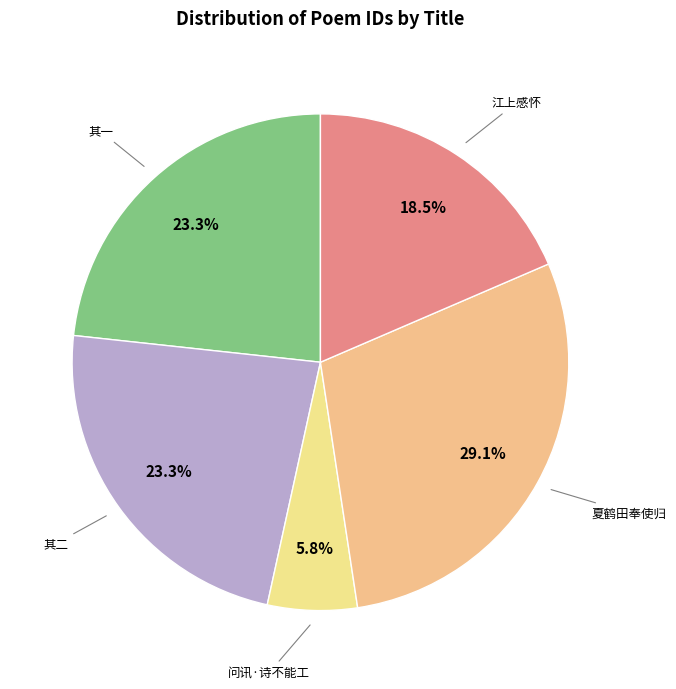

Does 夏鹤田奉使归 account for over 50% of the chart?

No